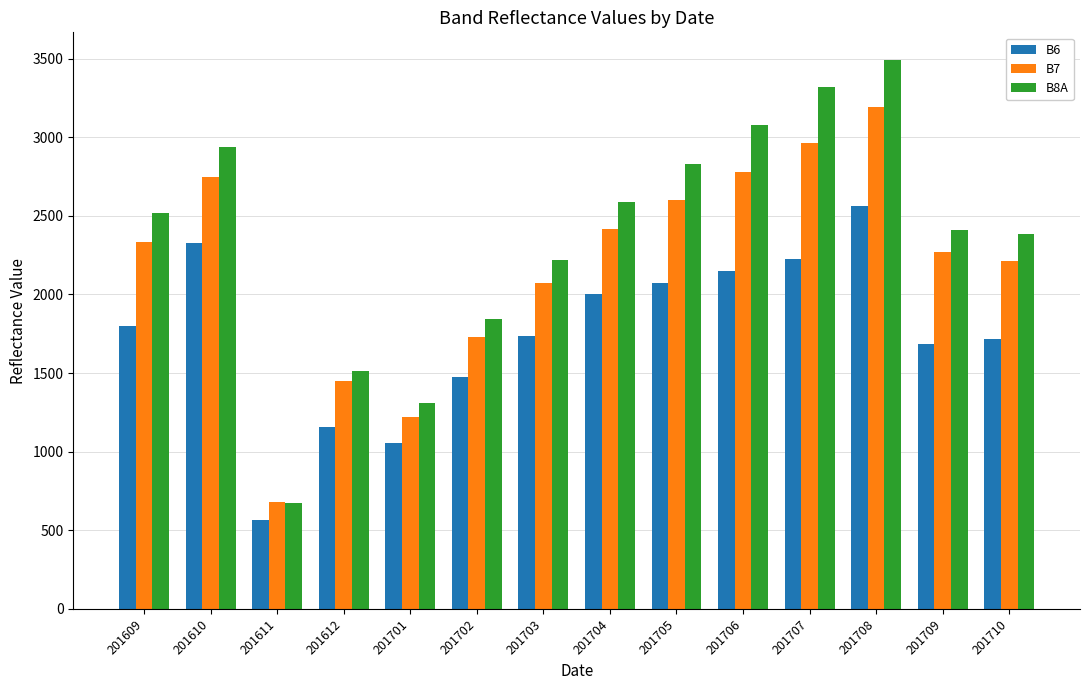

Count the number of categories in the chart.

14